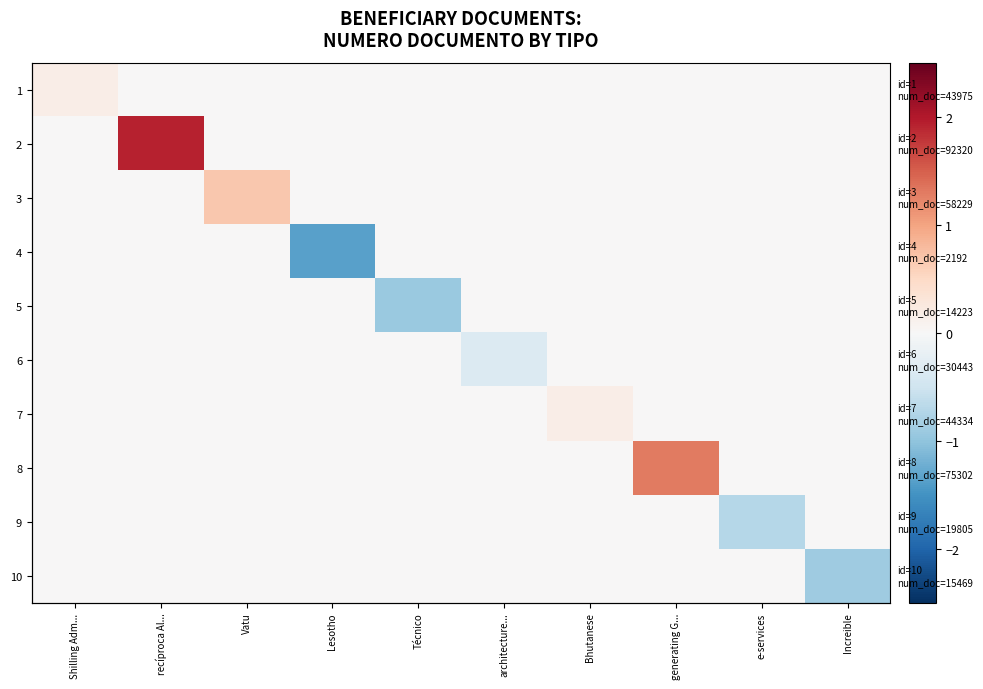

True or false: 4 has a value of 0.0 at Técnico.

True